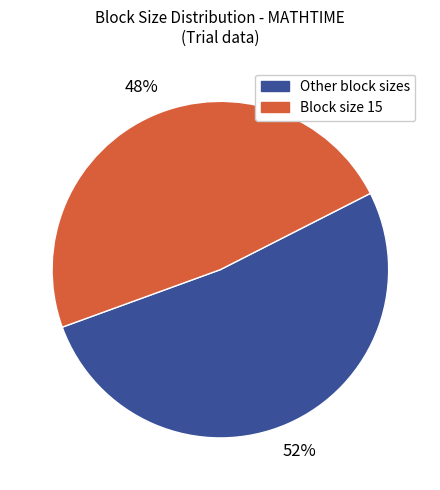

Count the number of slices in the pie.

2